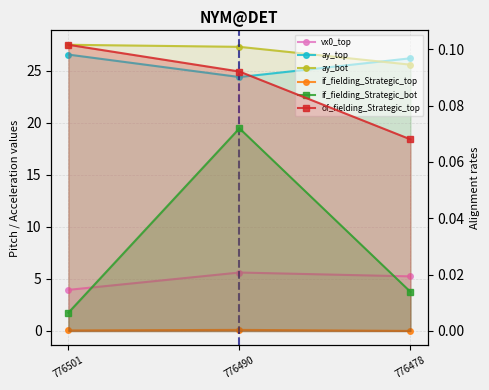

What is the total value across all series at 776501?

58.2